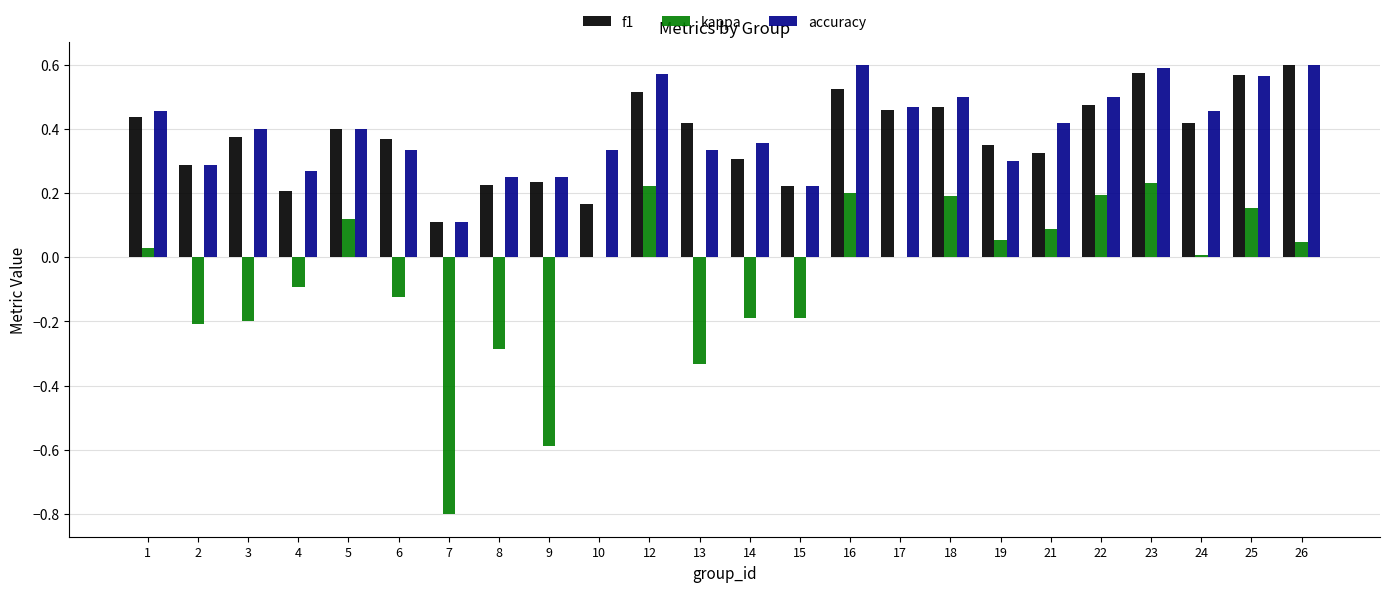

What are all the series names shown in the legend?

f1, kappa, accuracy